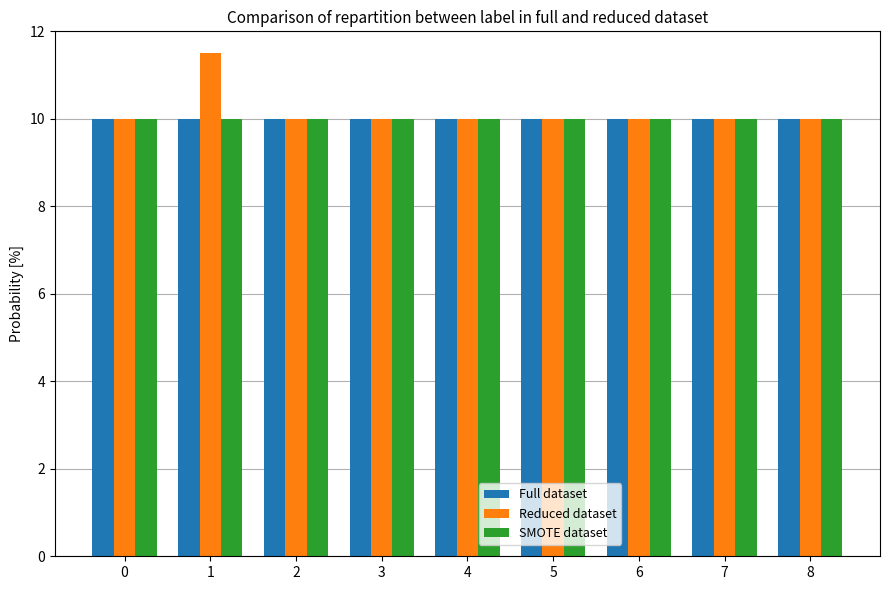

The value of Full dataset at 7 is 10.0. True or false?

True